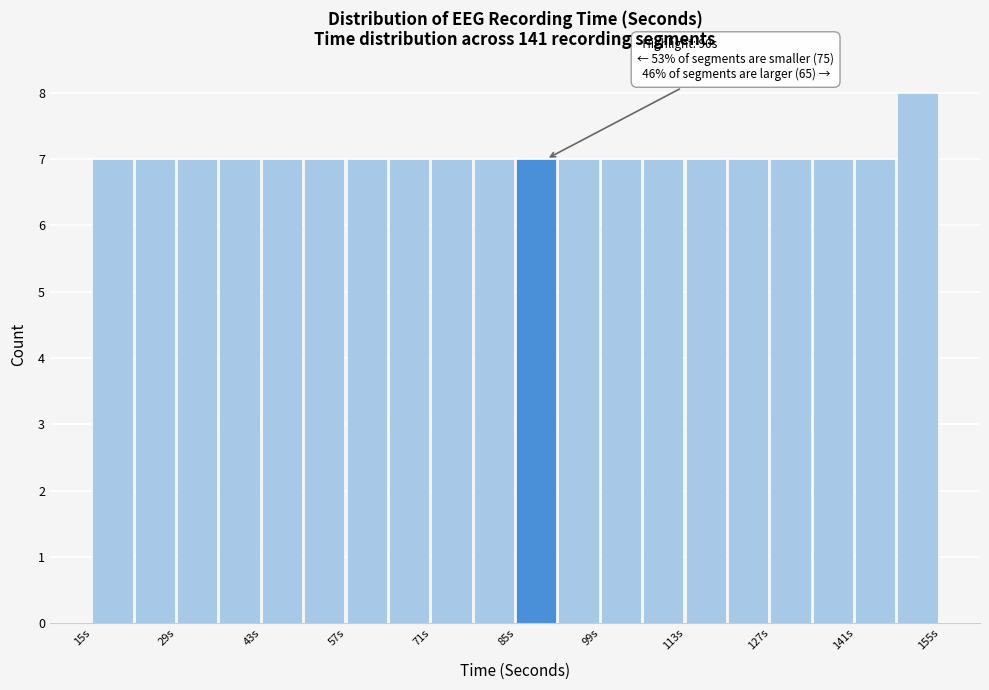

Around what value on the x-axis is the tallest bar? Give the approximate position of its centre, as read against the axis.

152